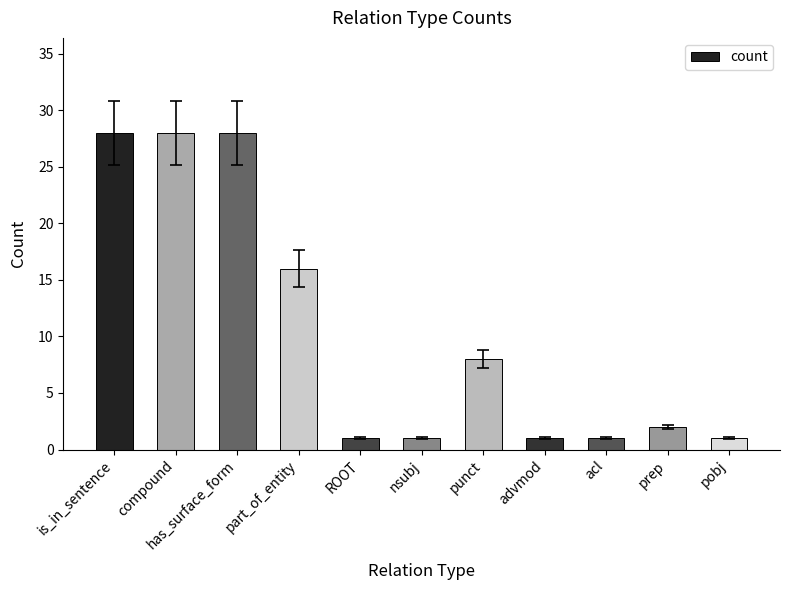

What is the maximum value shown in the chart?

28